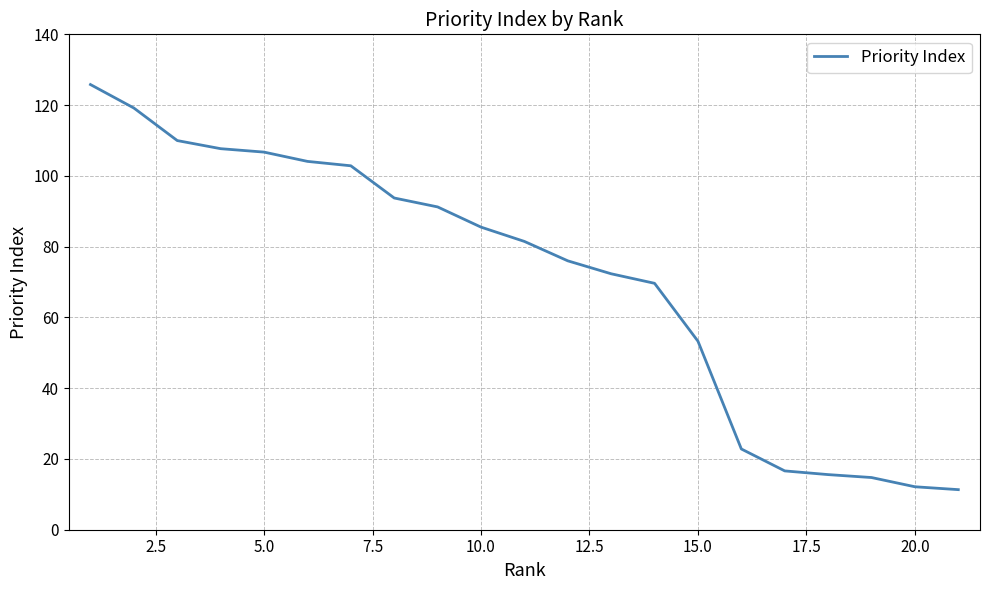

What is the smallest value displayed?

11.3